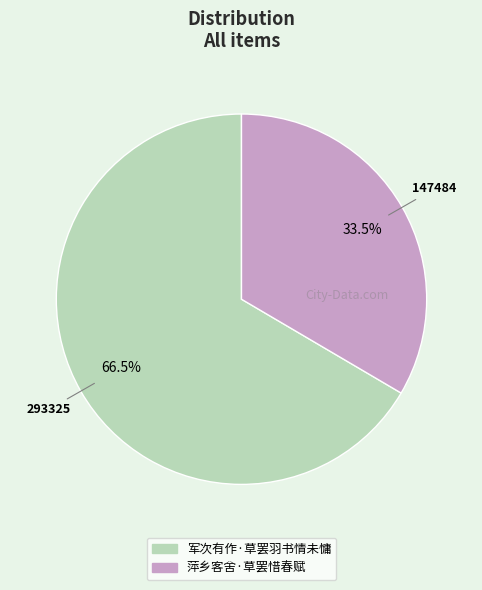

Count the number of slices in the pie.

2